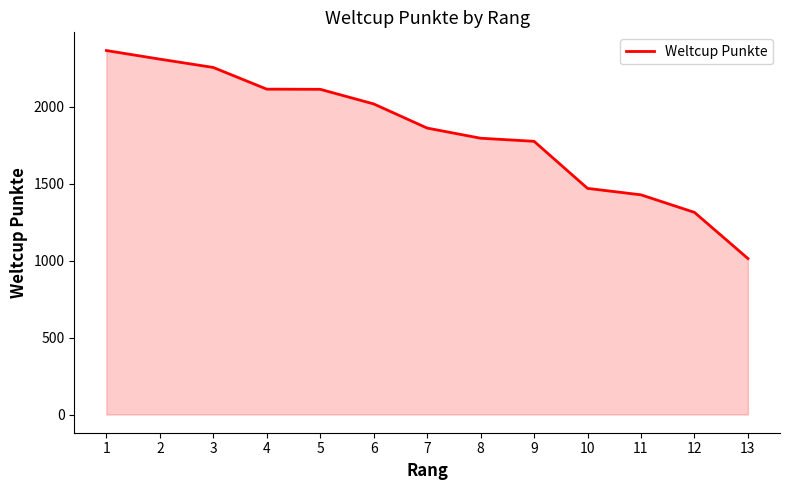

Between 11 and 3, which is larger?

3